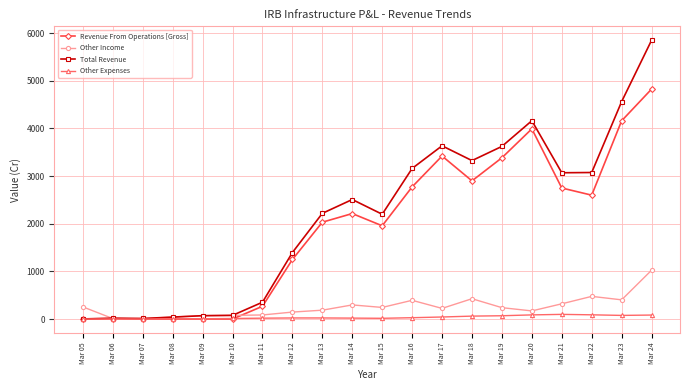

Which series has the largest total across all categories?

Total Revenue